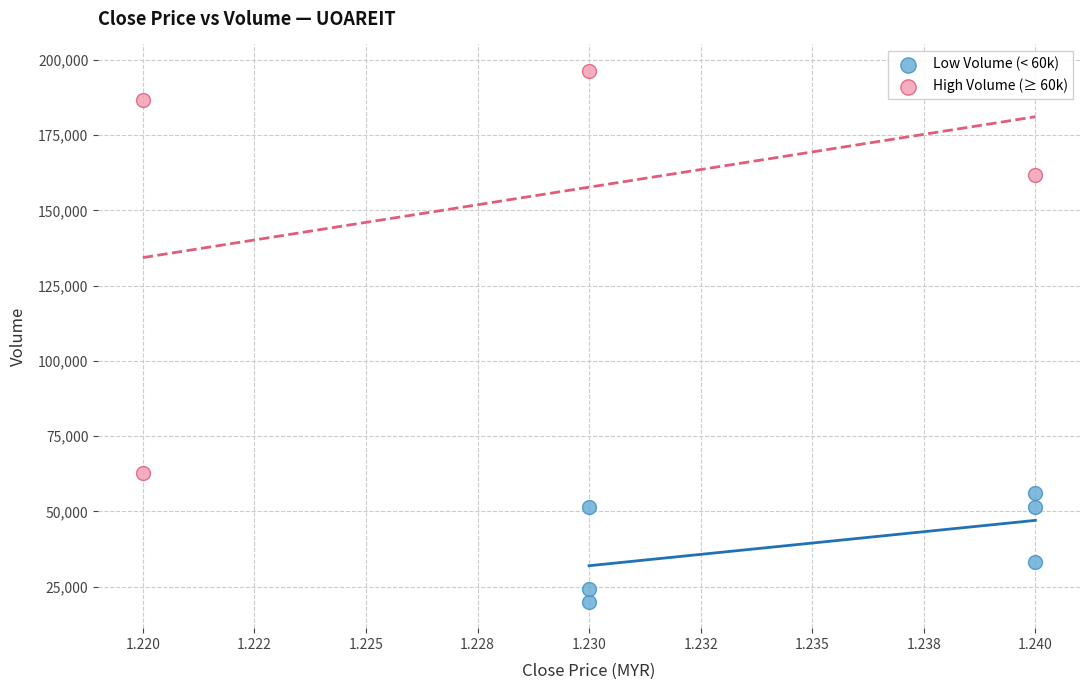

Which series contains the highest Y value?

High Volume (≥ 60k)